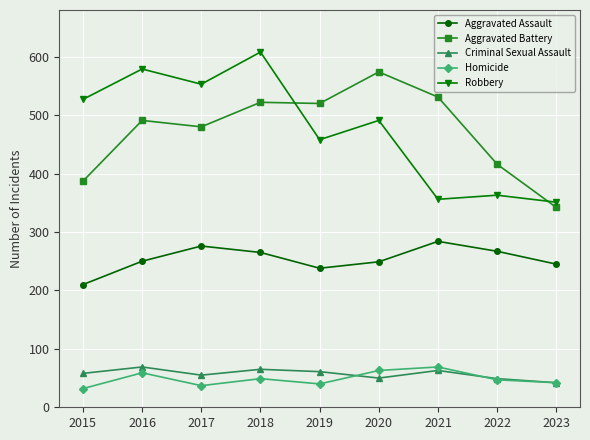

True or false: Robbery and Homicide cross at least once.

False